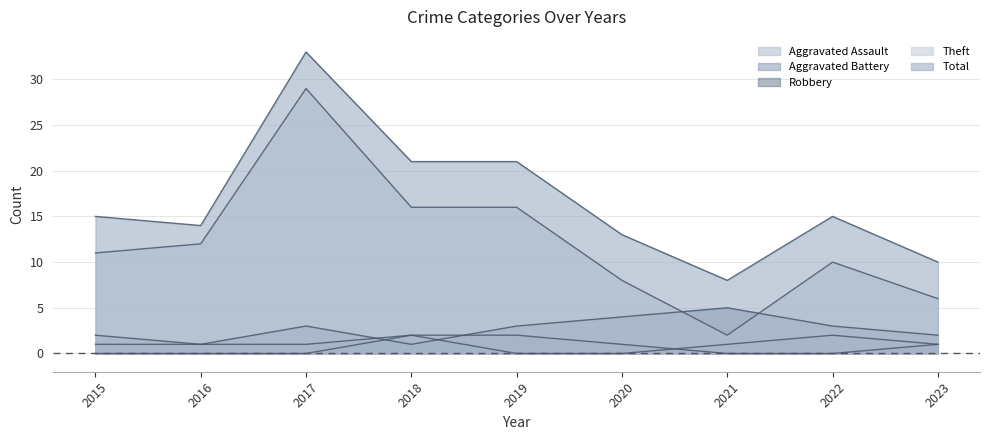

Which series ends up on top after the final intersection of Robbery and Aggravated Assault?

Robbery